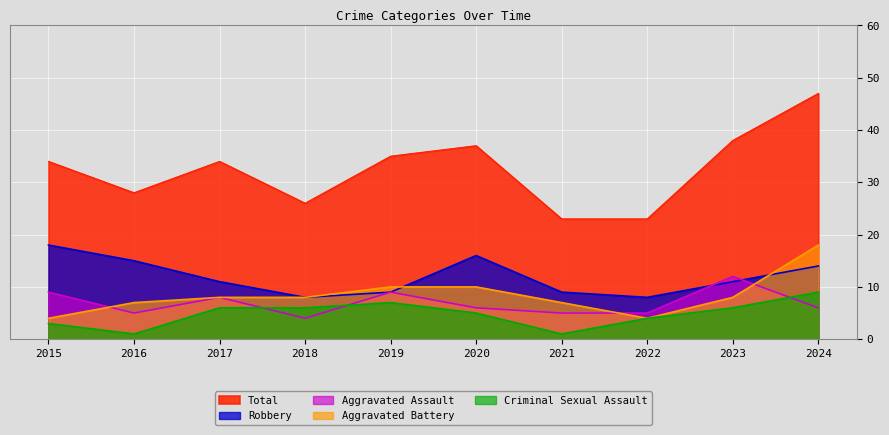

What is the difference between the maximum and minimum values in the Robbery series?

10